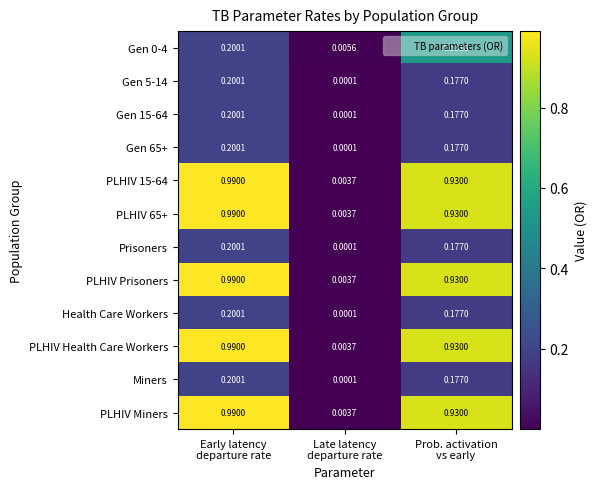

How many distinct data groups are displayed?

12